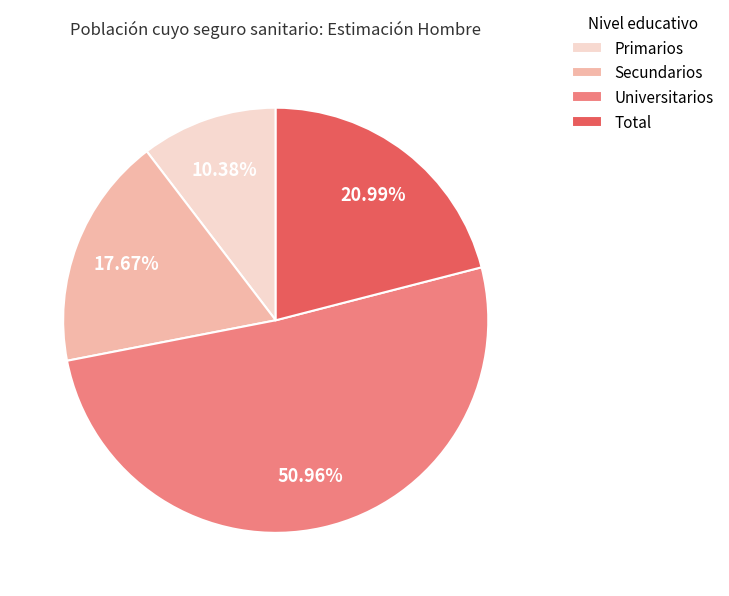

How much of the chart is everything except Secundarios?

82.3%